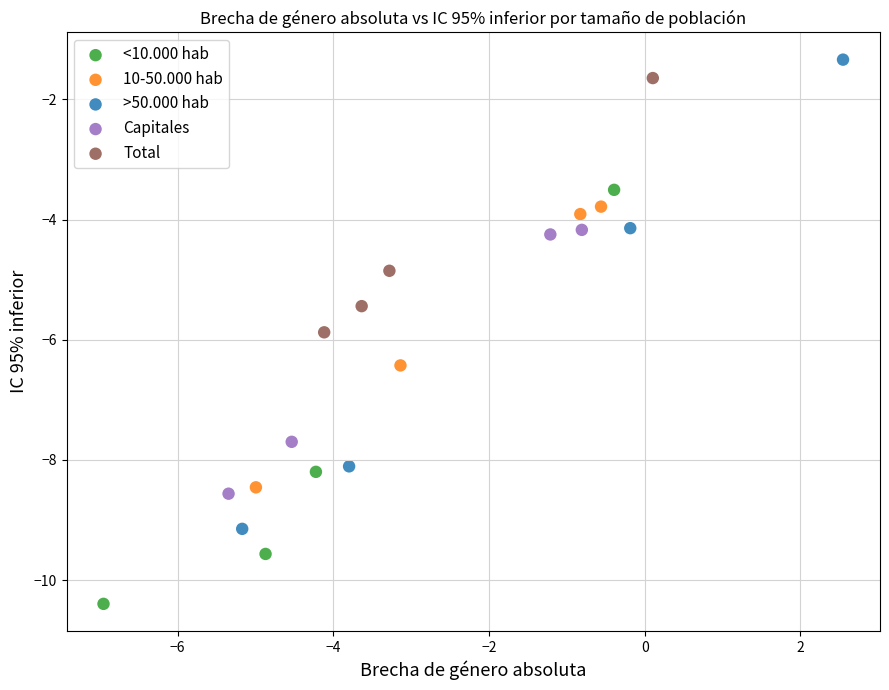

Which series reaches the minimum Y coordinate?

<10.000 hab